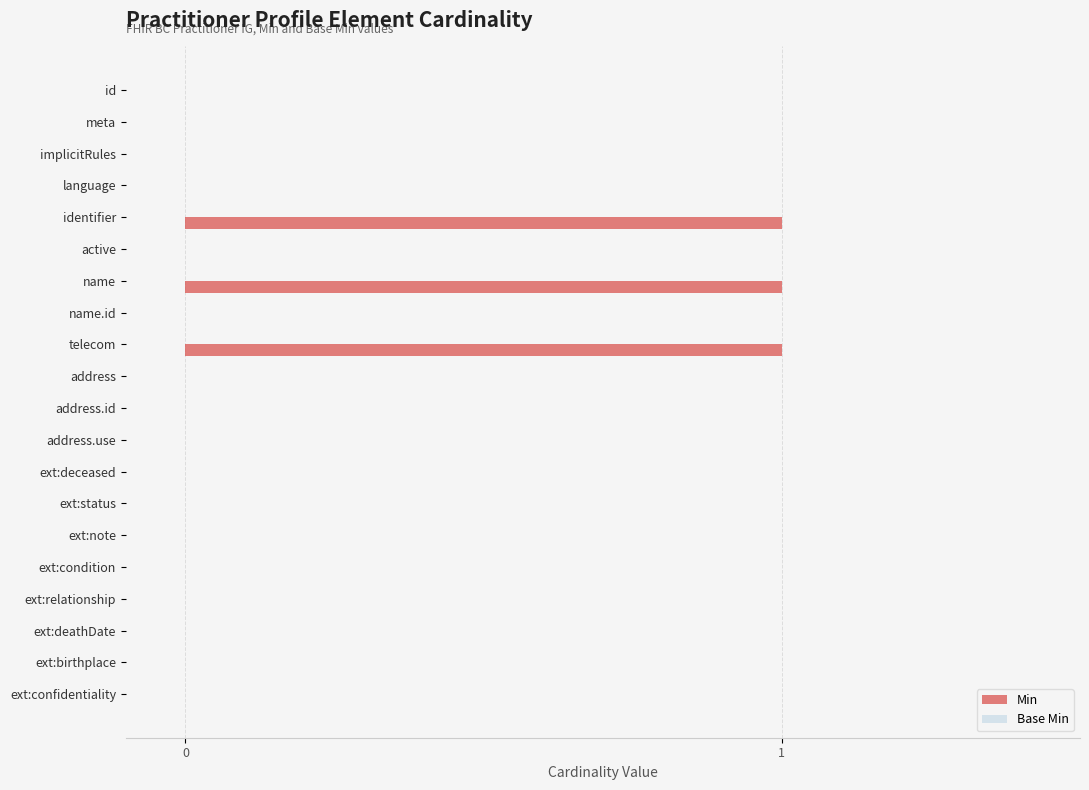

The value at ext:deceased is -1. True or false?

False